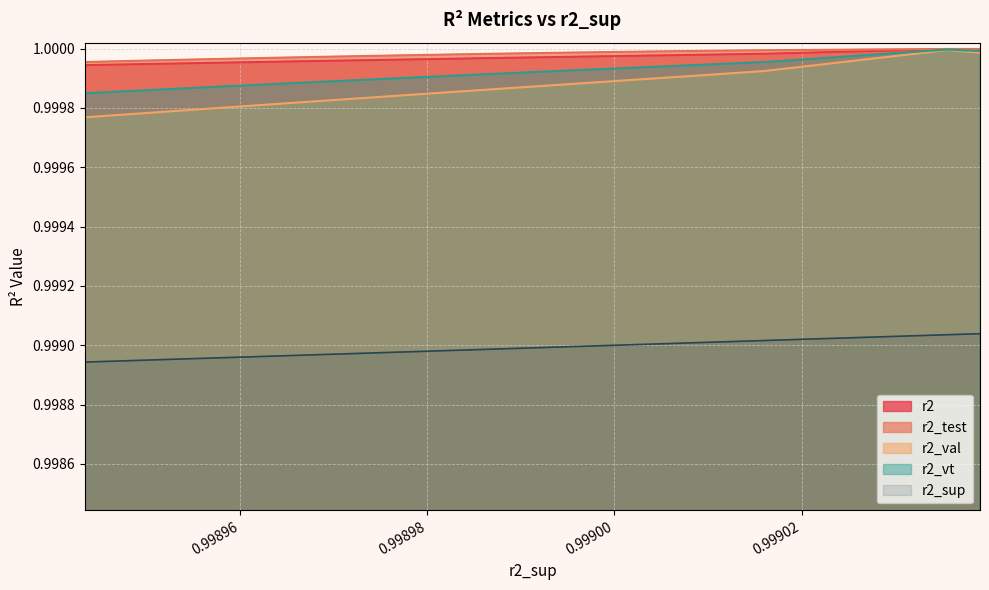

What are all the series names shown in the legend?

r2, r2_test, r2_val, r2_vt, r2_sup